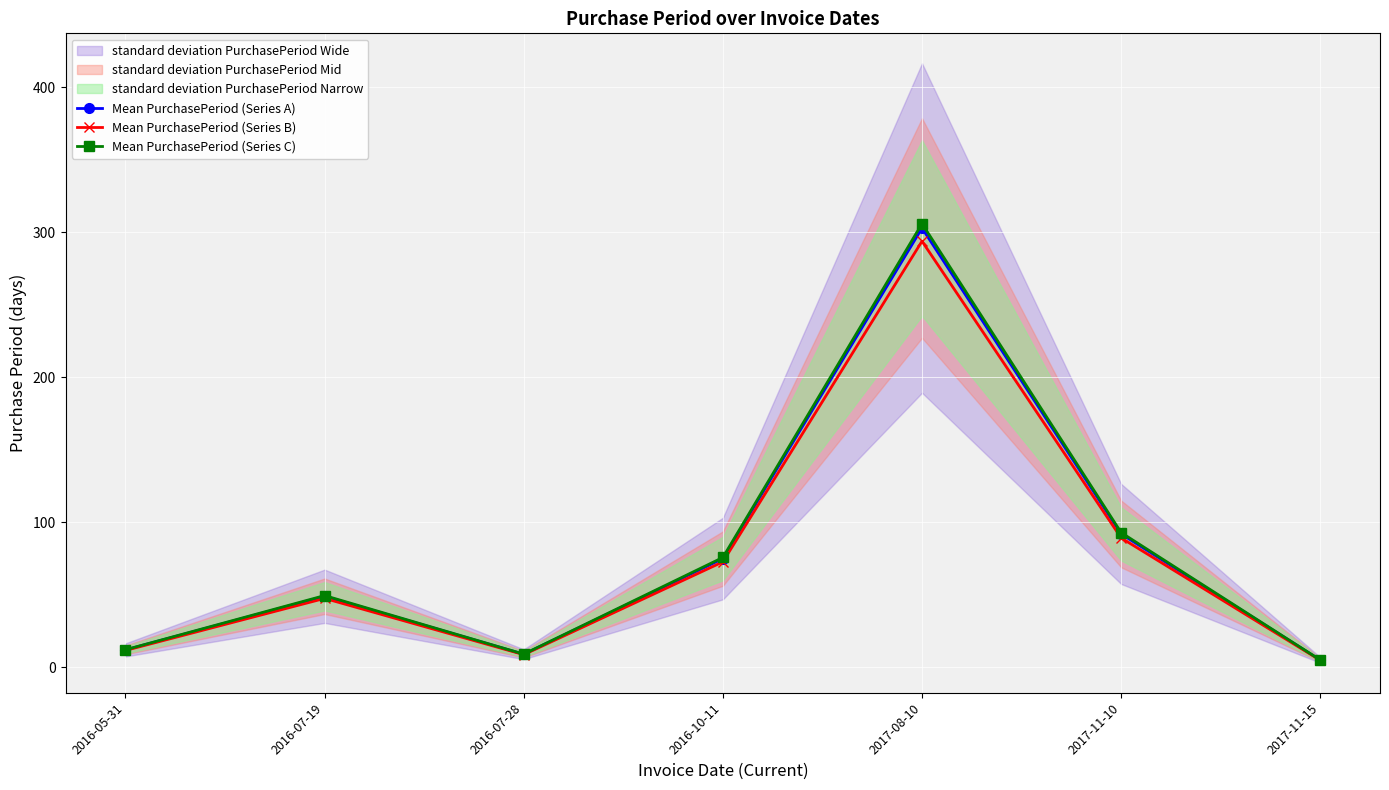

Which series changed the most between 2017-08-10 and 2017-11-10?

Mean PurchasePeriod (Series C)